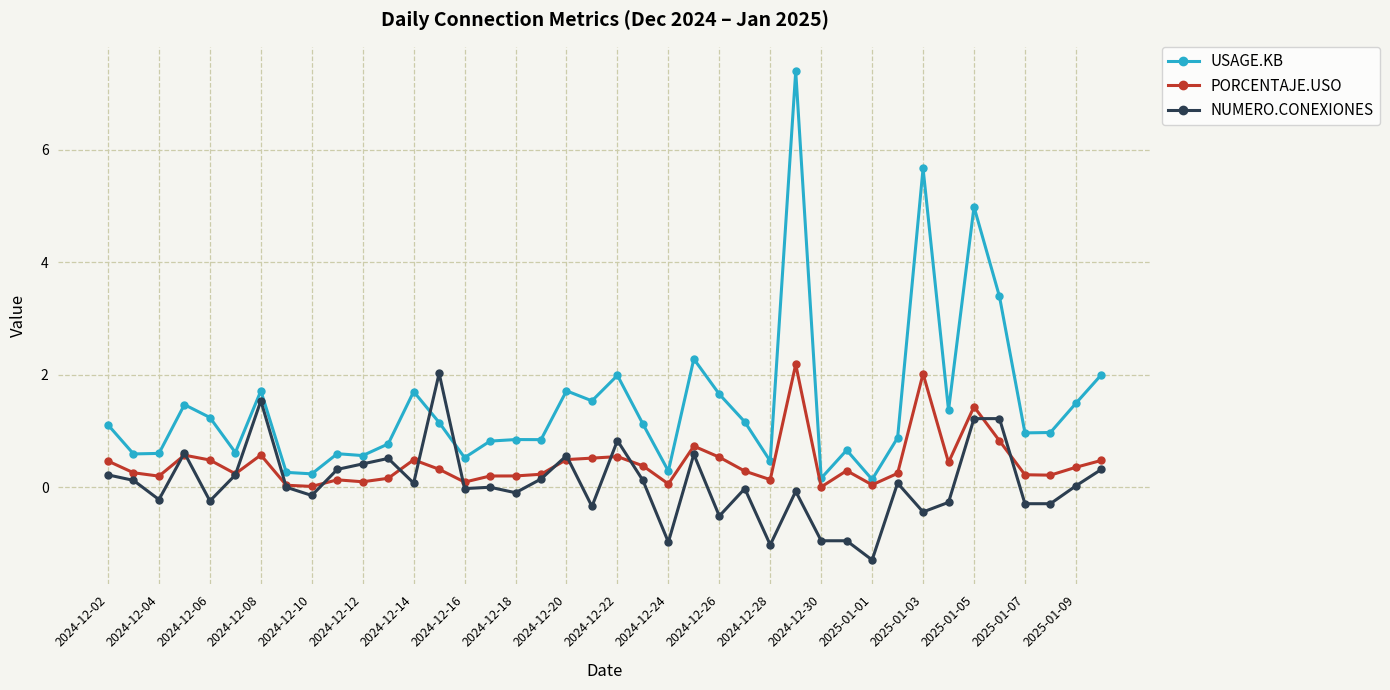

True or false: NUMERO.CONEXIONES and USAGE.KB intersect in this chart.

True